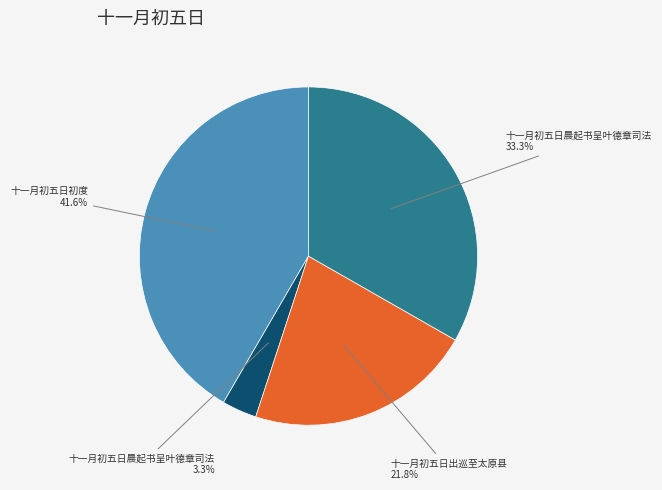

Is there a majority slice in this chart?

No